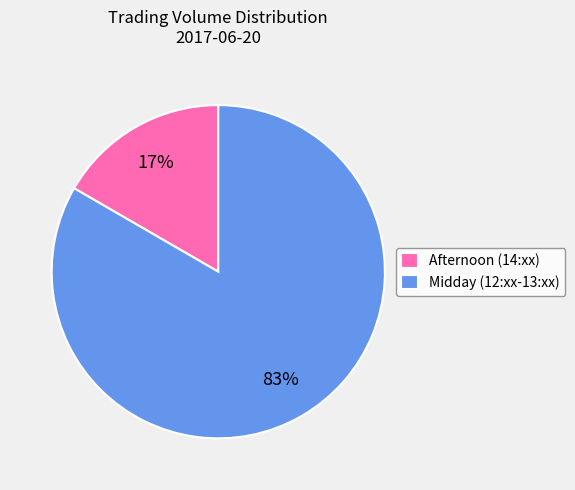

How many slices are in this pie chart?

2